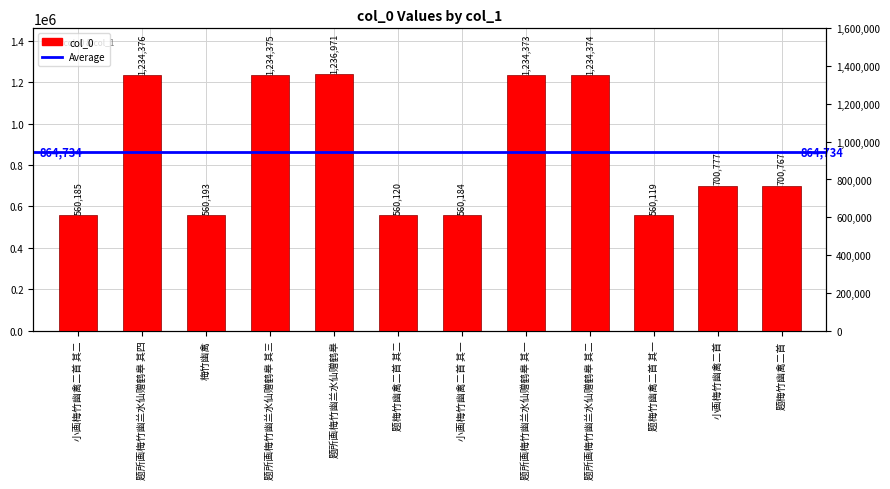

Where does the data first go above 700777?

题所画梅竹幽兰水仙赠鹤皋 其四